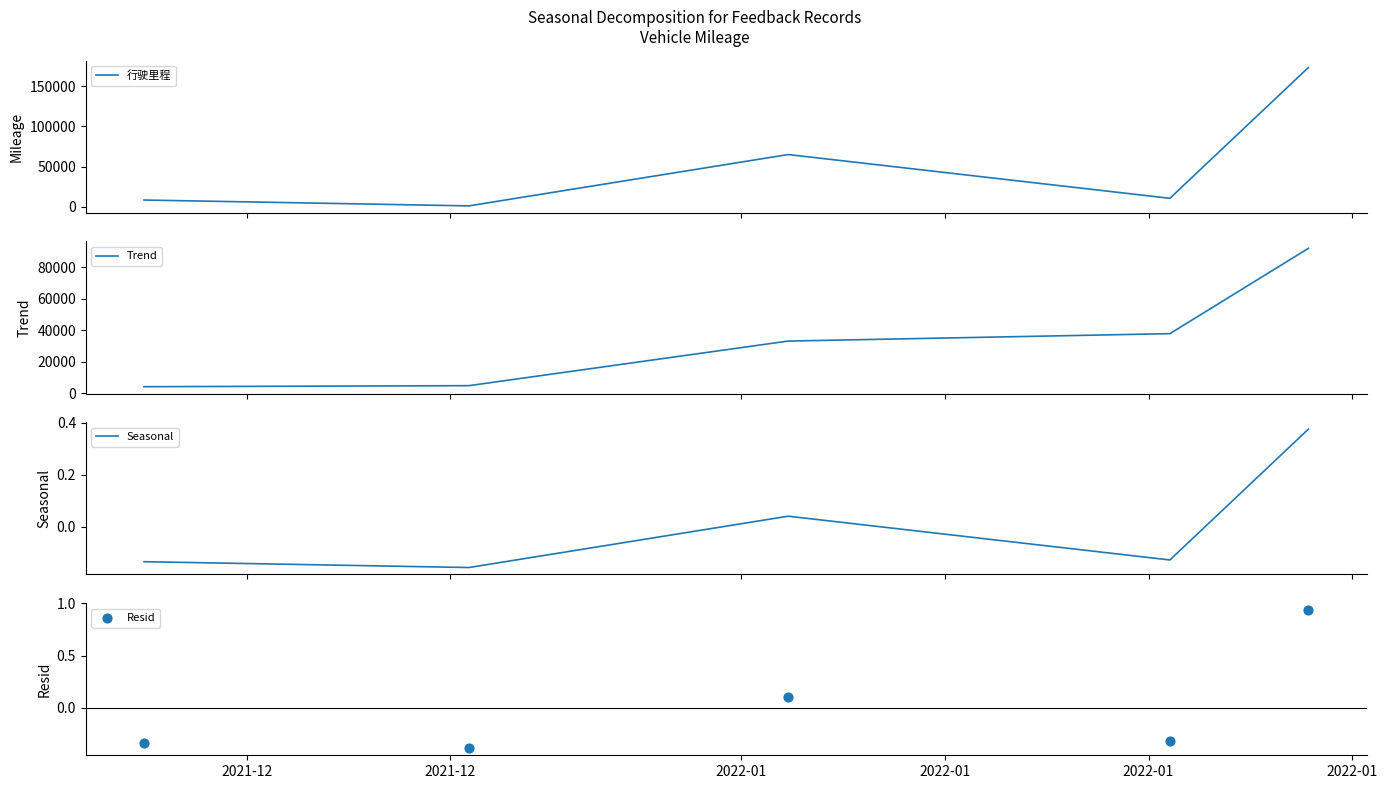

Is the value of Trend at 2022-01 greater than the value of Resid at 2021-12?

Yes